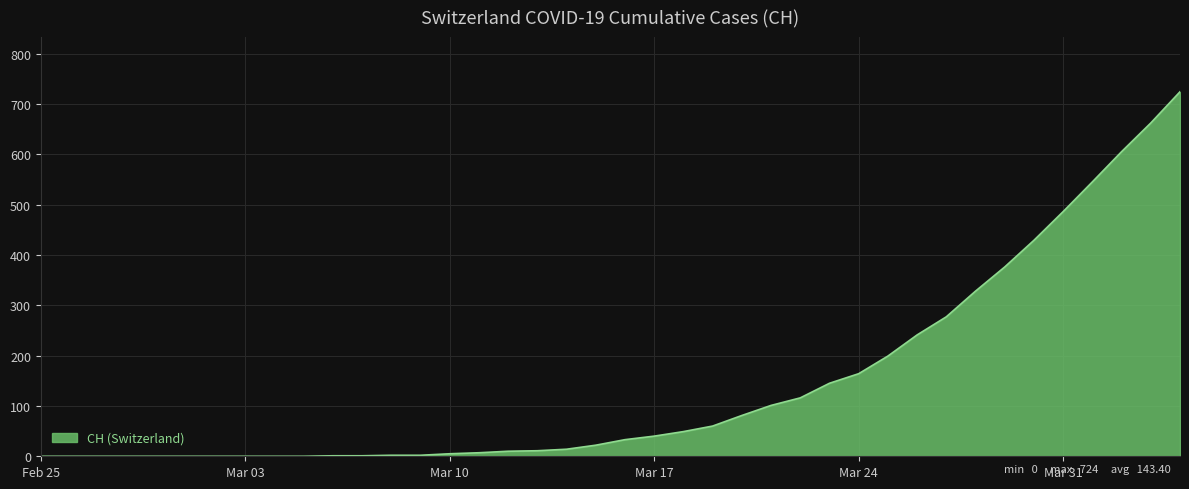

How many categories are shown in the chart?

40